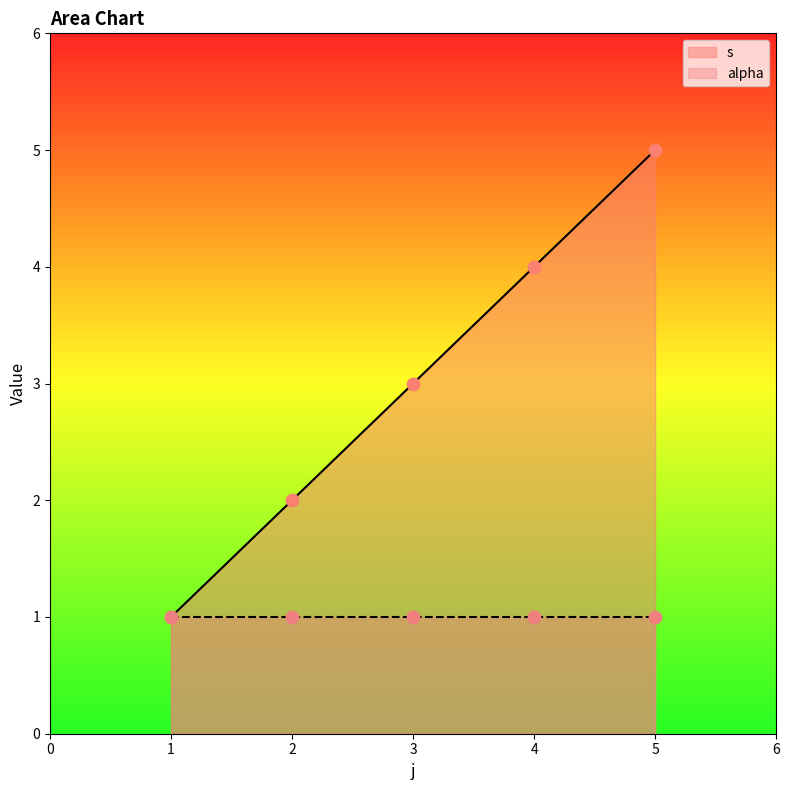

Approximately how many times larger is the value at 5 compared to 1?

5.0